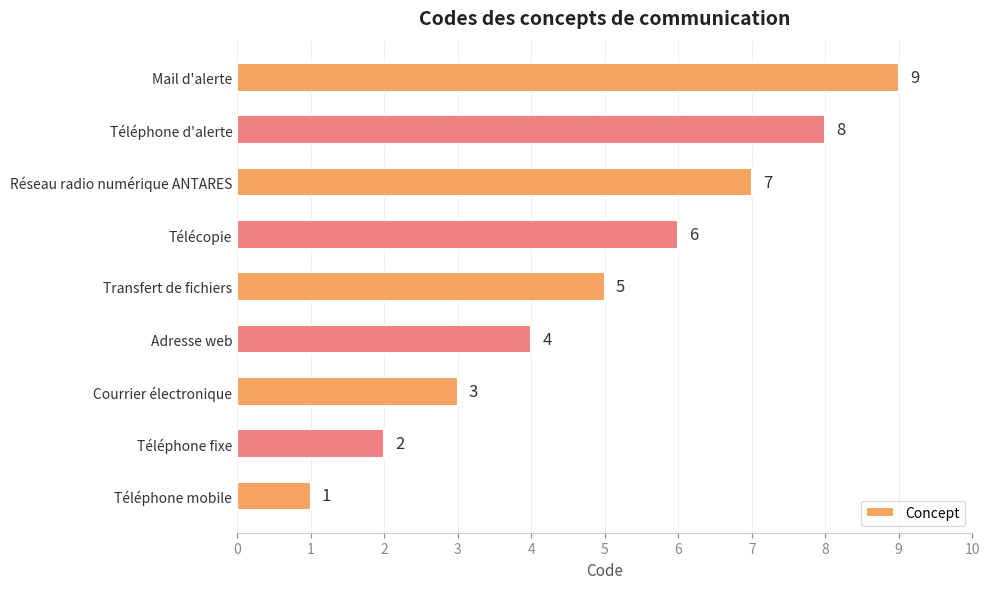

Rank the categories by value from lowest to highest.

Téléphone mobile, Téléphone fixe, Courrier électronique, Adresse web, Transfert de fichiers, Télécopie, Réseau radio numérique ANTARES, Téléphone d'alerte, Mail d'alerte